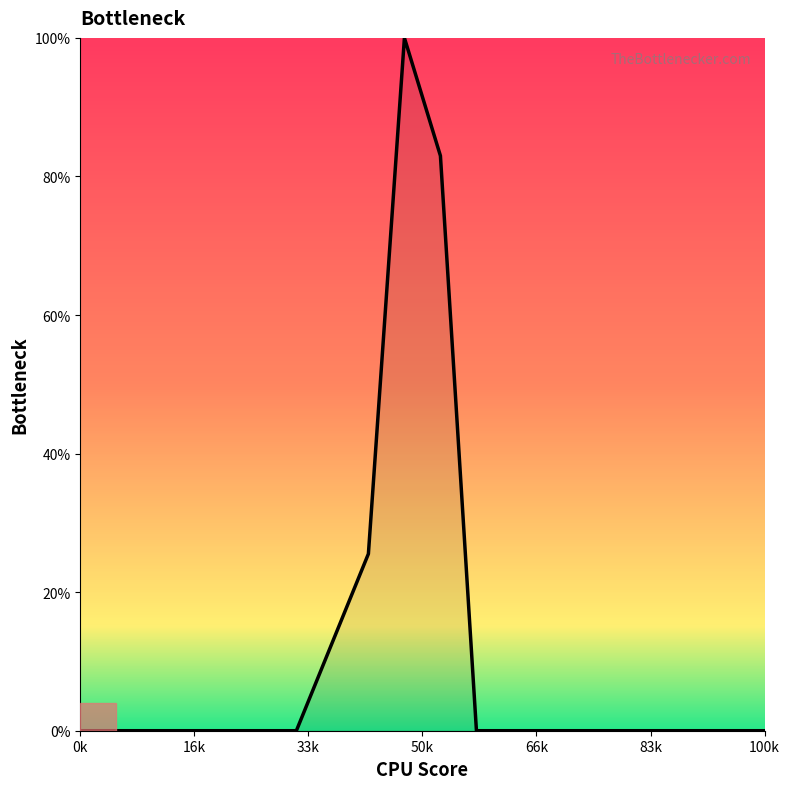

What is the difference between the maximum and minimum values?

100.0